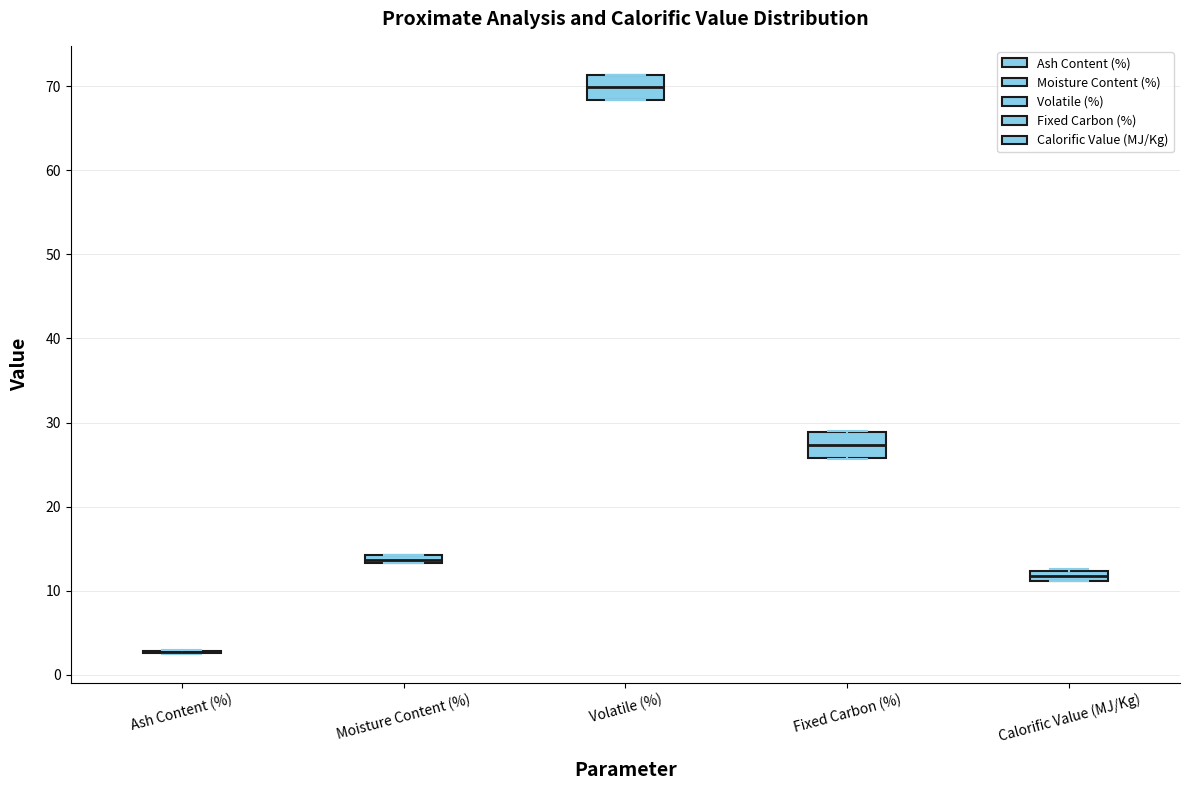

Where does the median line of the box for Volatile (%) sit on the y-axis? The values are not printed on the chart, so give them approximately, as read against the axis.

70